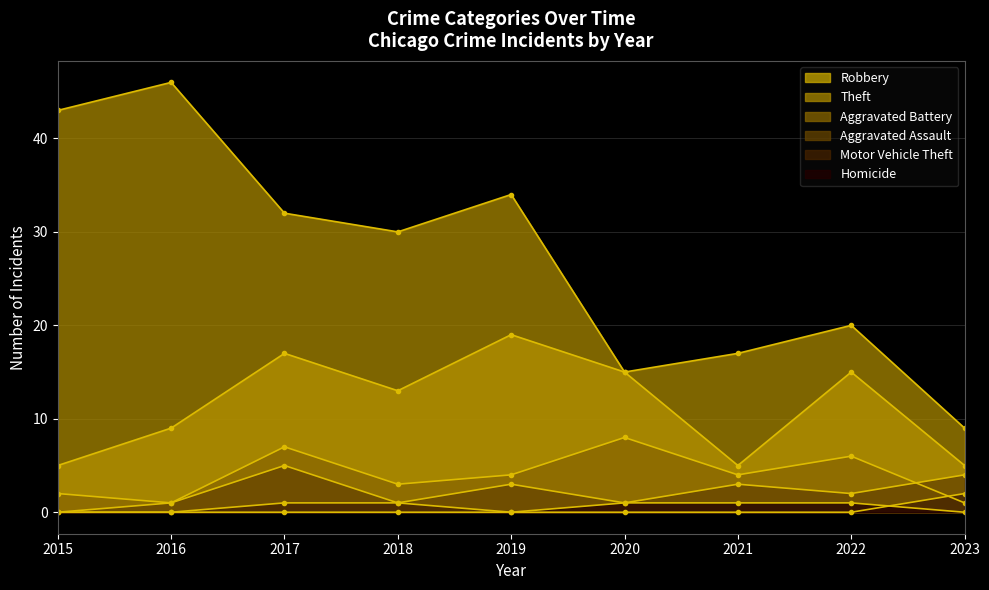

Reading left to right, extract all data points from this chart.

Robbery: 5	9	17	13	19	15	5	15	5
Theft: 43	46	32	30	34	15	17	20	9
Aggravated Battery: 2	1	7	3	4	8	4	6	1
Aggravated Assault: 0	1	5	1	3	1	3	2	4
Motor Vehicle Theft: 0	0	1	1	0	0	0	0	2
Homicide: 0	0	0	0	0	1	1	1	0